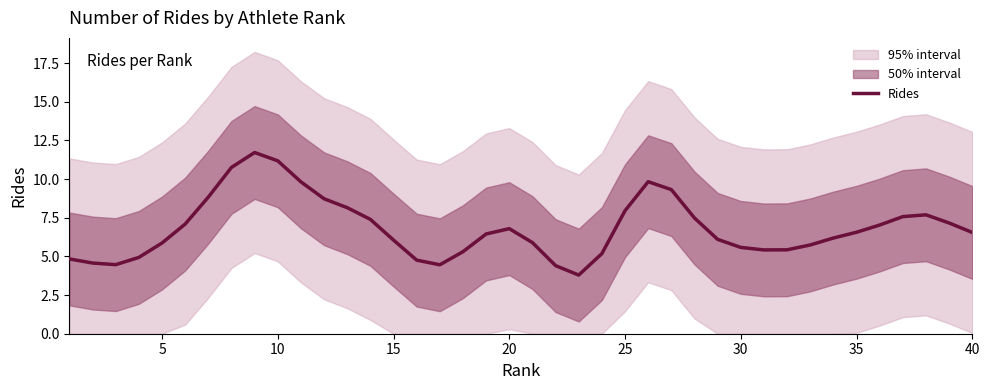

What is the sum of all values?

273.0